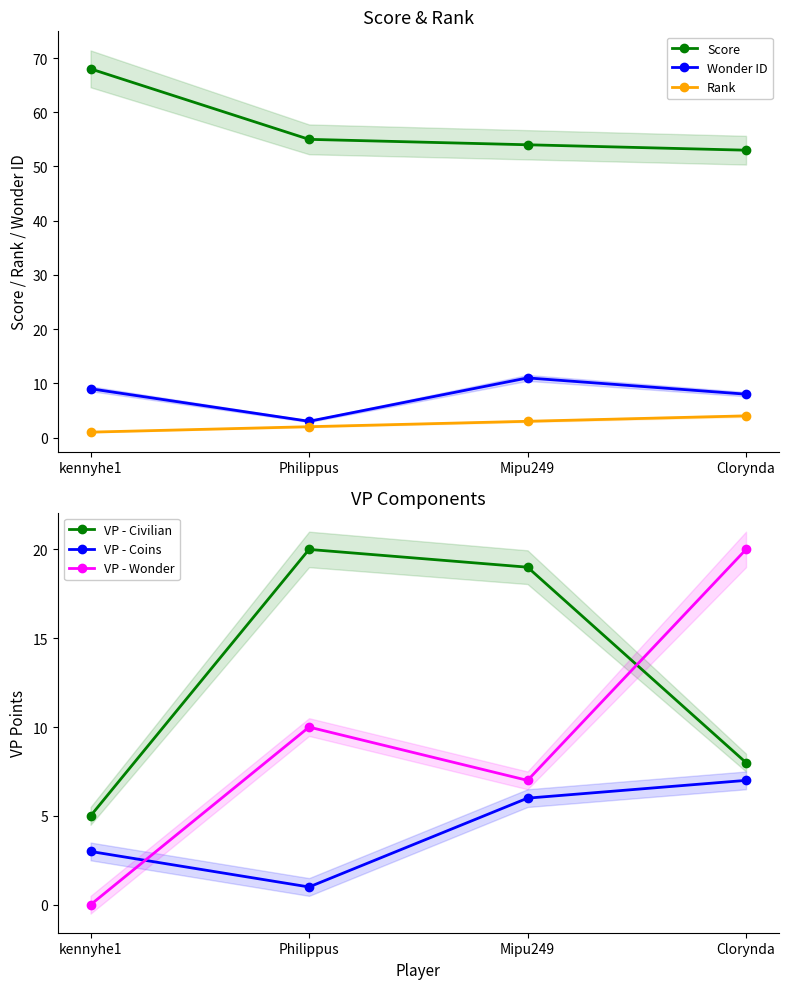

What is the difference between the highest and lowest values at kennyhe1?

68